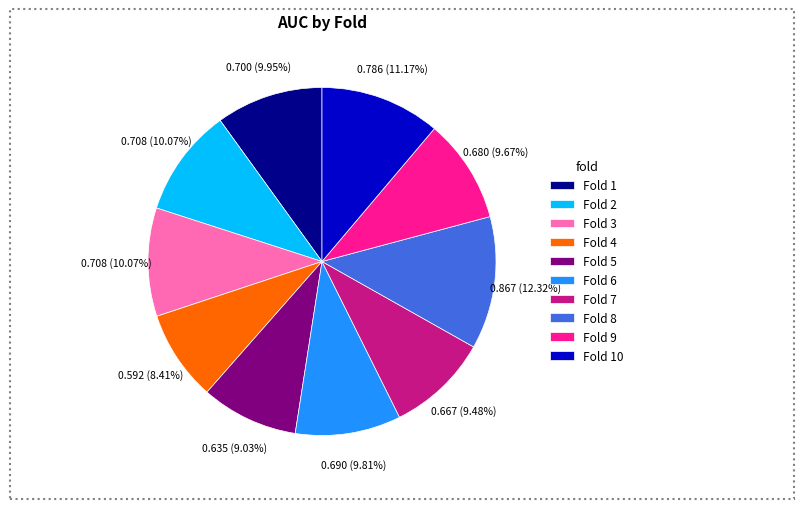

Which has a higher value, Fold 5 or Fold 4?

Fold 5